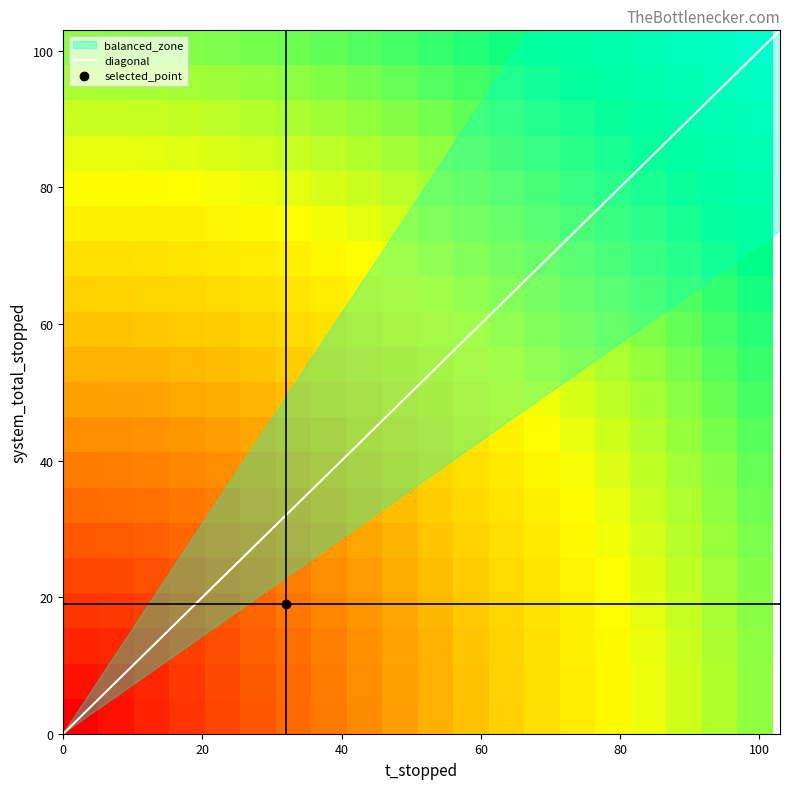

The chart shows a value of 0.3 at 17. True or false?

False